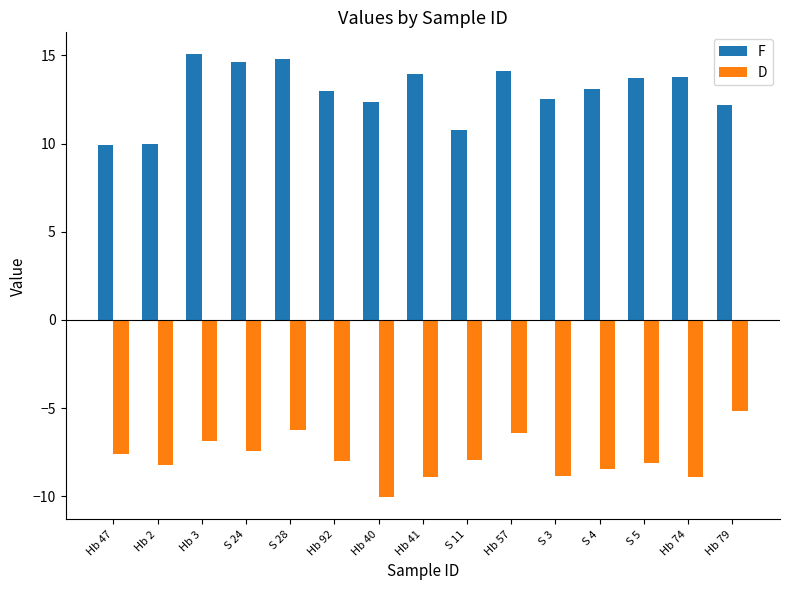

What is the sum of the D values at Hb 92 and S 28?

-14.3